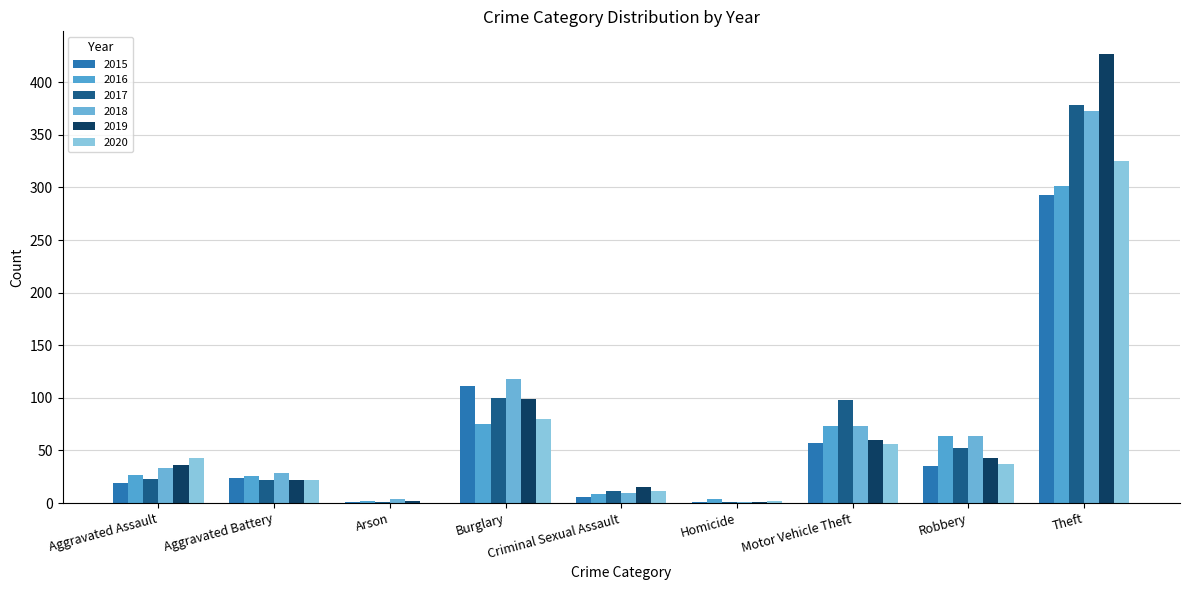

Are the bars grouped side by side (vs. stacked)?

Yes